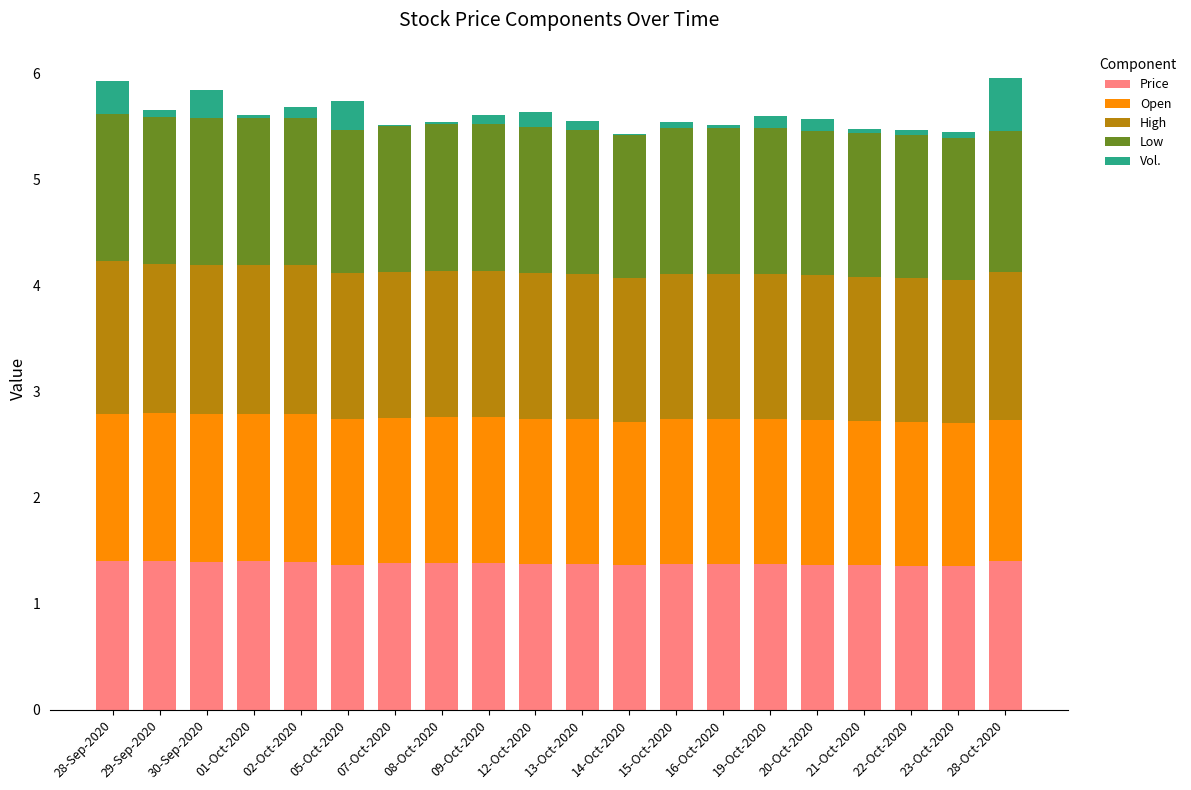

True or false: Price has a value of 0.7 at 13-Oct-2020.

False